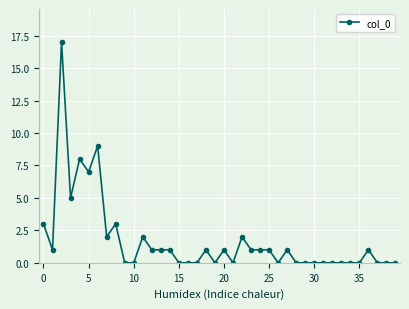

What is the difference between the maximum and minimum values?

17